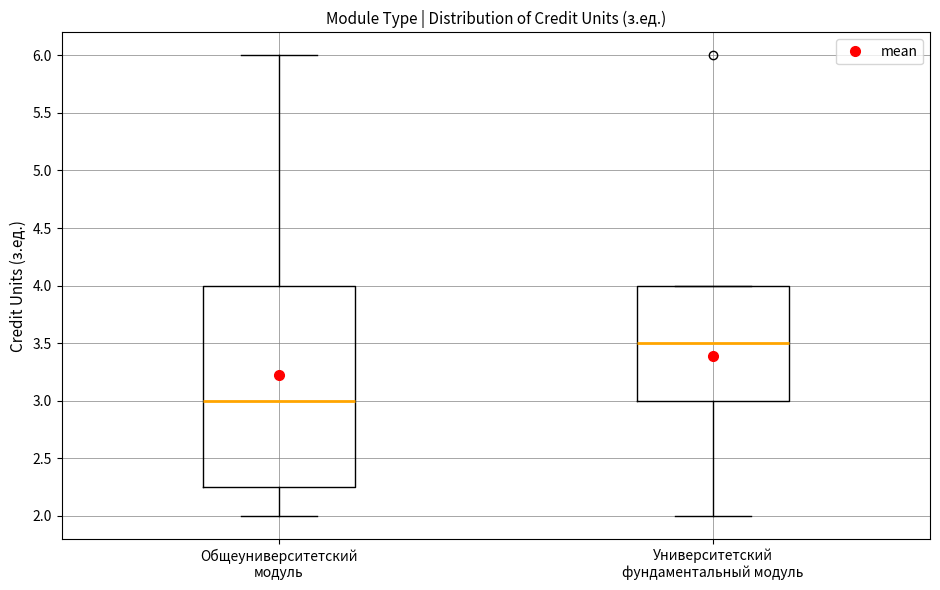

Which box's median line is the highest?

Университетский фундаментальный модуль